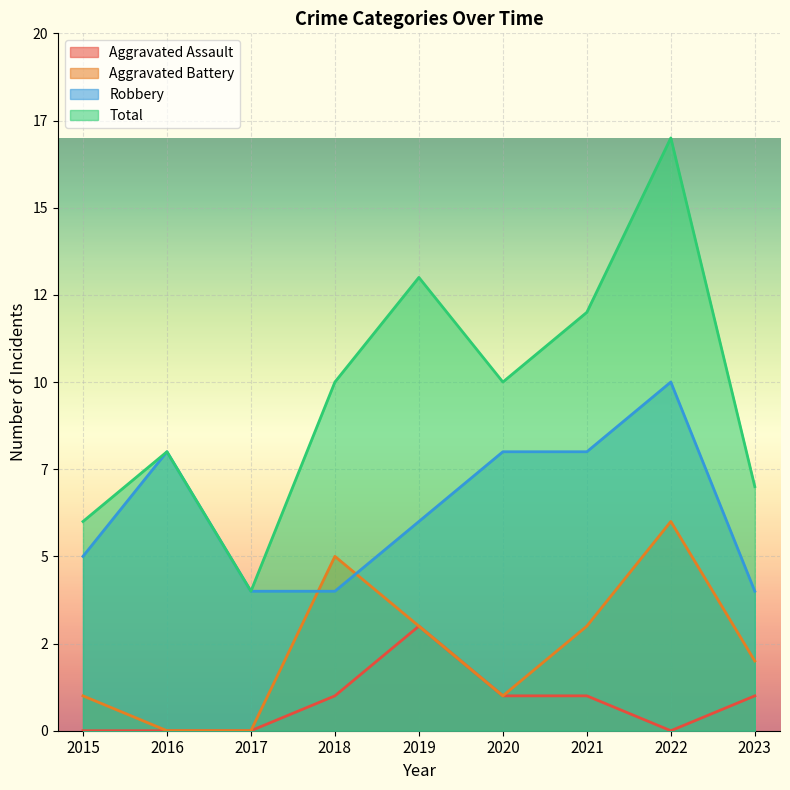

How many Robbery values are between 4 and 8?

8